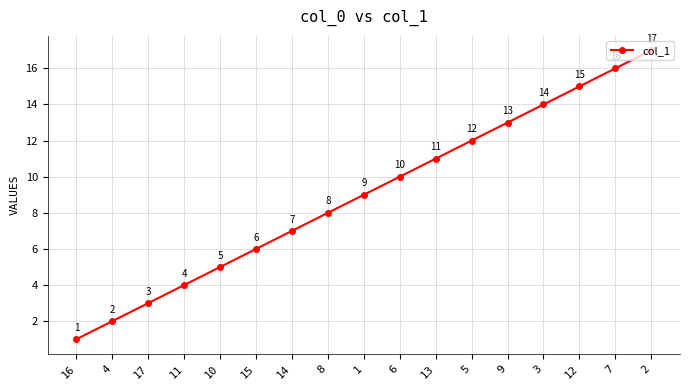

What is the label of the 14th point from the right?

11